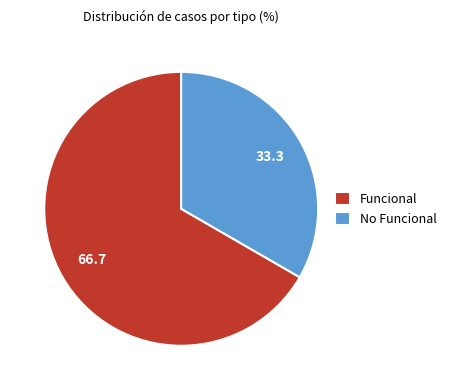

Which slice is the smallest?

No Funcional